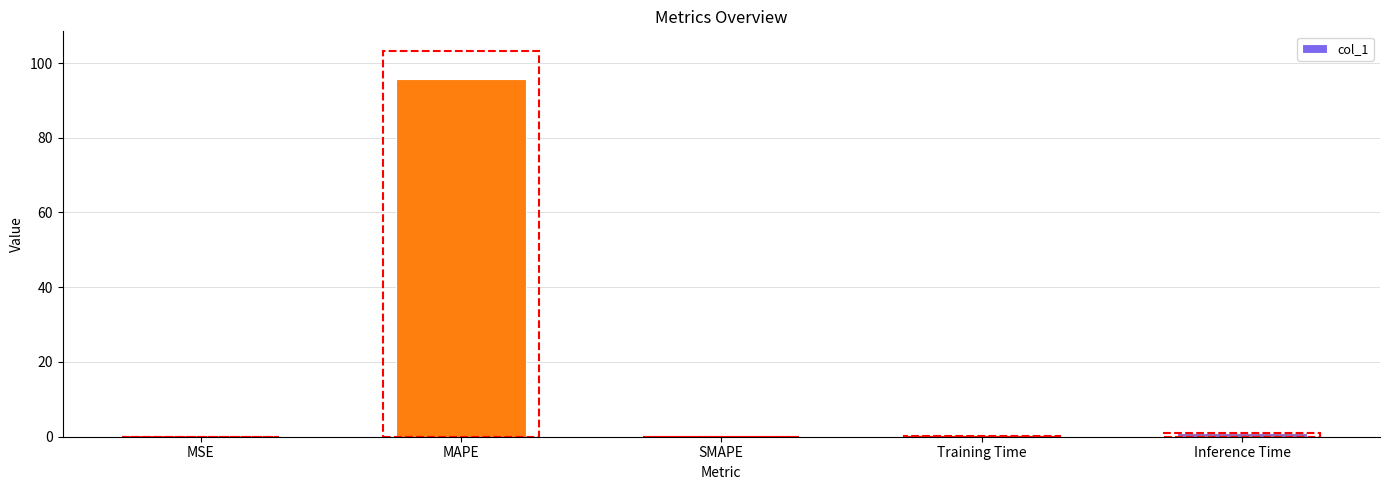

The chart shows a value of 167.0 at MAPE. True or false?

False